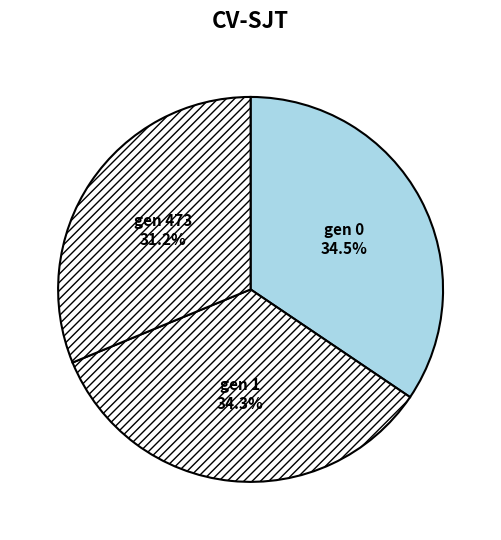

What is the total percentage of gen 473 and gen 0?

65.7%